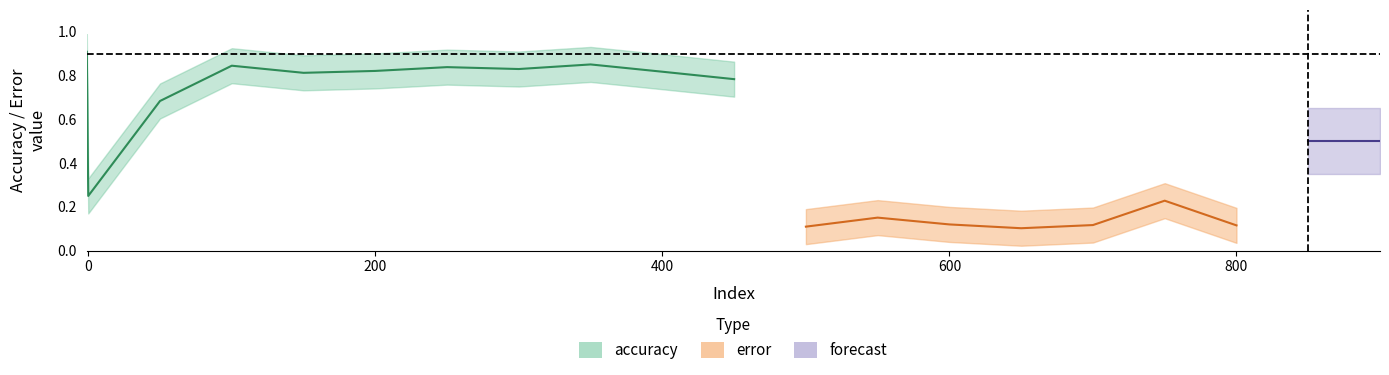

What is the difference between the maximum and minimum values in the accuracy series?

0.7